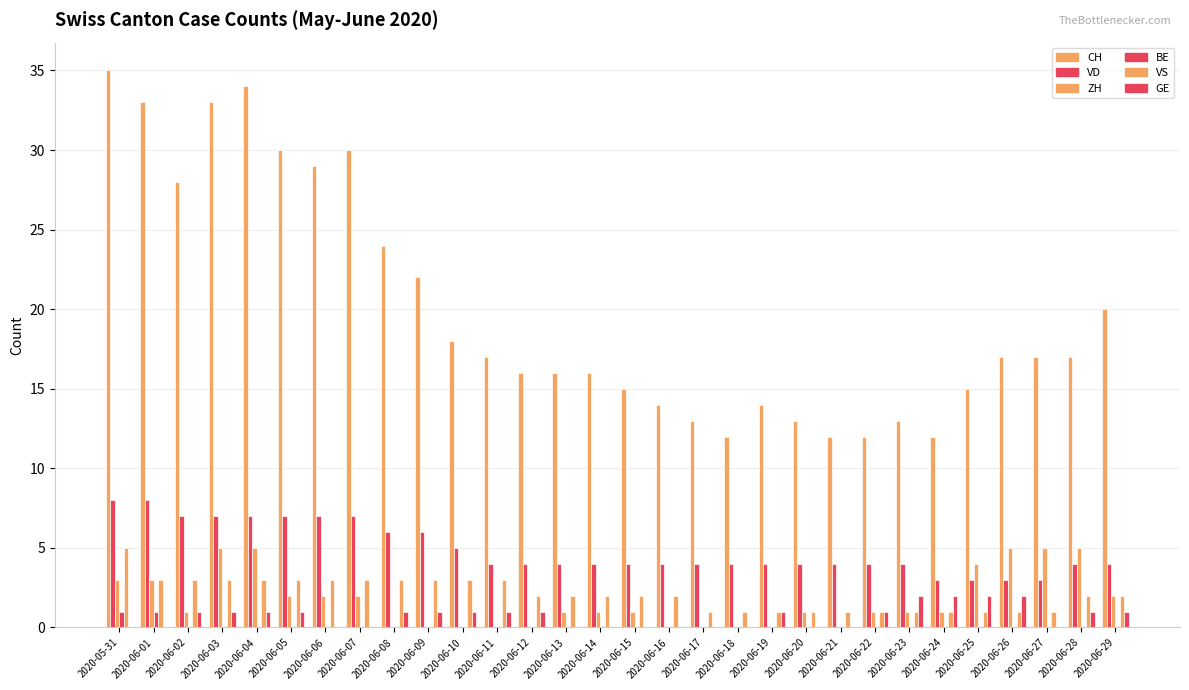

Which series has the largest total across all categories?

CH